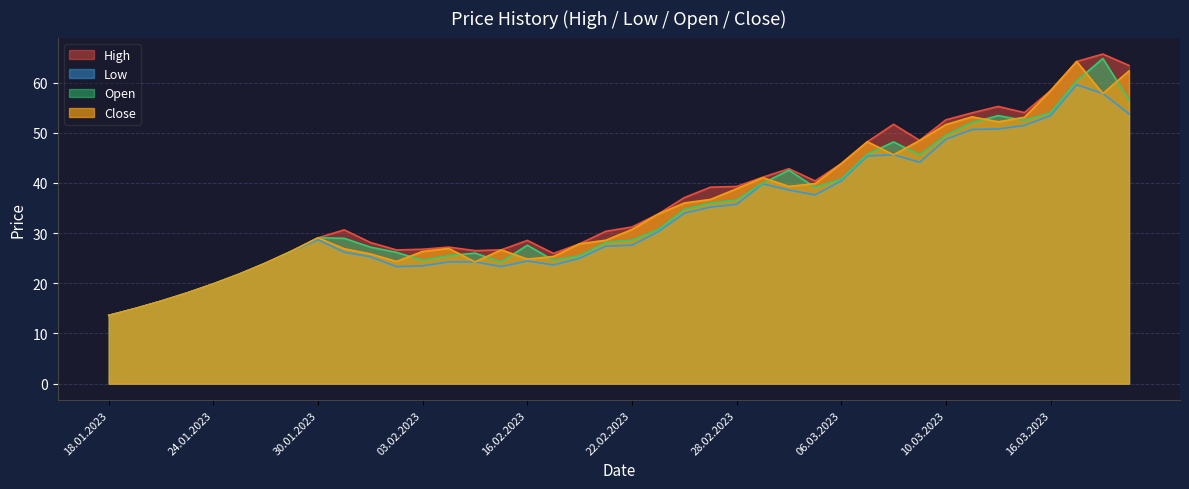

Reading left to right, transcribe all the data shown in this chart.

High: 18.01.2023=13.6	19.01.2023=15.0	20.01.2023=16.4	23.01.2023=18.1	24.01.2023=19.9	25.01.2023=21.9	26.01.2023=24.0	27.01.2023=26.4	30.01.2023=29.1	31.01.2023=30.6	01.02.2023=28.1	02.02.2023=26.6	03.02.2023=26.8	06.02.2023=27.2	07.02.2023=26.5	15.02.2023=26.7	16.02.2023=28.6	17.02.2023=26.0	20.02.2023=27.9	21.02.2023=30.4	22.02.2023=31.2	23.02.2023=33.8	24.02.2023=37.1	27.02.2023=39.2	28.02.2023=39.3	01.03.2023=41.1	02.03.2023=42.8	03.03.2023=40.4	06.03.2023=43.9	07.03.2023=48.2	08.03.2023=51.7	09.03.2023=48.5	10.03.2023=52.6	13.03.2023=54.0	14.03.2023=55.2	15.03.2023=54.0	16.03.2023=58.4	17.03.2023=64.2	20.03.2023=65.7	21.03.2023=63.4
Low: 18.01.2023=13.6	19.01.2023=15.0	20.01.2023=16.4	23.01.2023=18.1	24.01.2023=19.9	25.01.2023=21.9	26.01.2023=24.0	27.01.2023=26.4	30.01.2023=28.7	31.01.2023=26.2	01.02.2023=25.3	02.02.2023=23.3	03.02.2023=23.5	06.02.2023=24.3	07.02.2023=24.3	15.02.2023=23.3	16.02.2023=24.4	17.02.2023=23.6	20.02.2023=25.0	21.02.2023=27.4	22.02.2023=27.6	23.02.2023=30.3	24.02.2023=34.0	27.02.2023=35.2	28.02.2023=35.7	01.03.2023=39.8	02.03.2023=38.6	03.03.2023=37.6	06.03.2023=40.4	07.03.2023=45.4	08.03.2023=45.6	09.03.2023=44.1	10.03.2023=48.7	13.03.2023=50.6	14.03.2023=50.8	15.03.2023=51.5	16.03.2023=53.4	17.03.2023=59.6	20.03.2023=57.8	21.03.2023=53.8
Open: 18.01.2023=13.6	19.01.2023=15.0	20.01.2023=16.4	23.01.2023=18.1	24.01.2023=19.9	25.01.2023=21.9	26.01.2023=24.0	27.01.2023=26.4	30.01.2023=29.1	31.01.2023=29.0	01.02.2023=27.2	02.02.2023=26.2	03.02.2023=24.6	06.02.2023=25.5	07.02.2023=26.0	15.02.2023=24.2	16.02.2023=27.6	17.02.2023=24.6	20.02.2023=25.5	21.02.2023=28.1	22.02.2023=28.6	23.02.2023=30.7	24.02.2023=34.7	27.02.2023=36.0	28.02.2023=36.6	01.03.2023=40.0	02.03.2023=42.5	03.03.2023=39.1	06.03.2023=40.7	07.03.2023=45.7	08.03.2023=48.2	09.03.2023=45.6	10.03.2023=49.5	13.03.2023=52.0	14.03.2023=53.4	15.03.2023=52.5	16.03.2023=54.0	17.03.2023=60.4	20.03.2023=64.8	21.03.2023=56.5
Close: 18.01.2023=13.6	19.01.2023=15.0	20.01.2023=16.4	23.01.2023=18.1	24.01.2023=19.9	25.01.2023=21.9	26.01.2023=24.0	27.01.2023=26.4	30.01.2023=29.1	31.01.2023=26.9	01.02.2023=25.9	02.02.2023=24.4	03.02.2023=26.4	06.02.2023=26.9	07.02.2023=24.3	15.02.2023=26.7	16.02.2023=24.8	17.02.2023=25.4	20.02.2023=27.9	21.02.2023=28.6	22.02.2023=30.7	23.02.2023=33.8	24.02.2023=36.0	27.02.2023=36.7	28.02.2023=38.8	01.03.2023=41.1	02.03.2023=39.3	03.03.2023=39.9	06.03.2023=43.9	07.03.2023=48.2	08.03.2023=45.6	09.03.2023=48.5	10.03.2023=51.6	13.03.2023=53.2	14.03.2023=52.2	15.03.2023=53.1	16.03.2023=58.4	17.03.2023=64.2	20.03.2023=57.8	21.03.2023=62.3